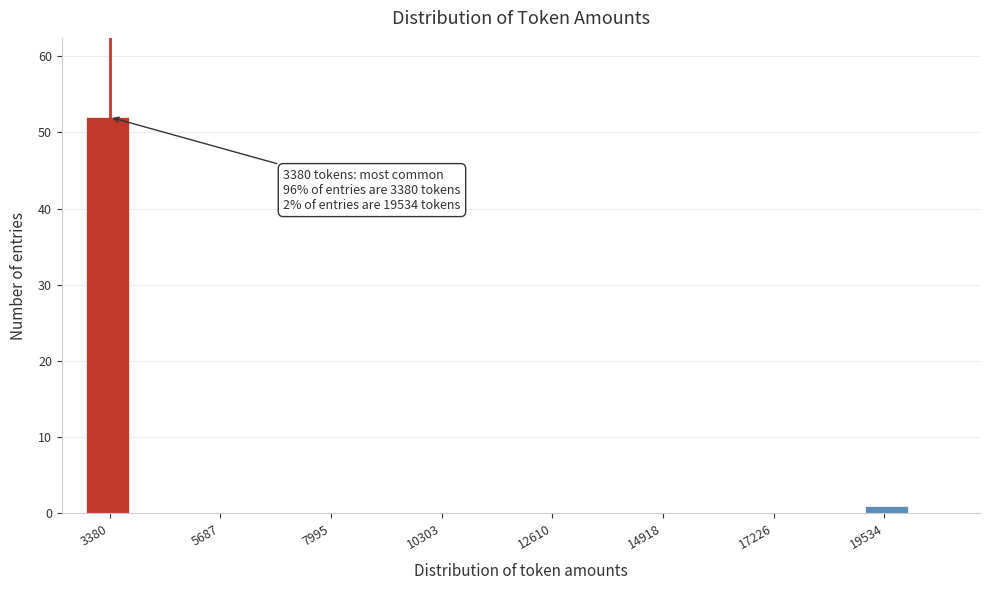

Read against the x-axis, roughly where is the centre of the tallest bar?

3500